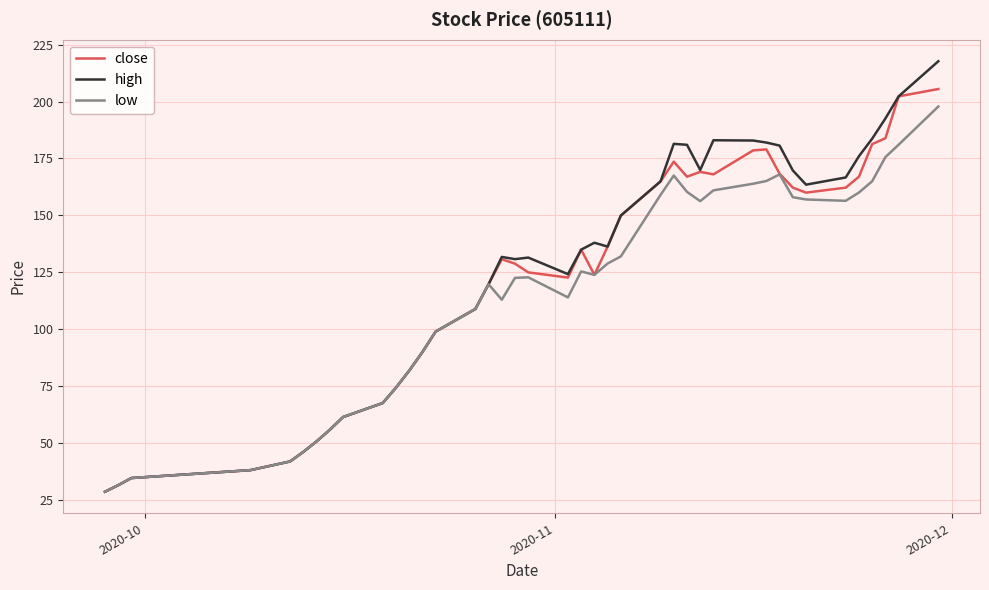

What is the minimum value shown in the chart?

28.7